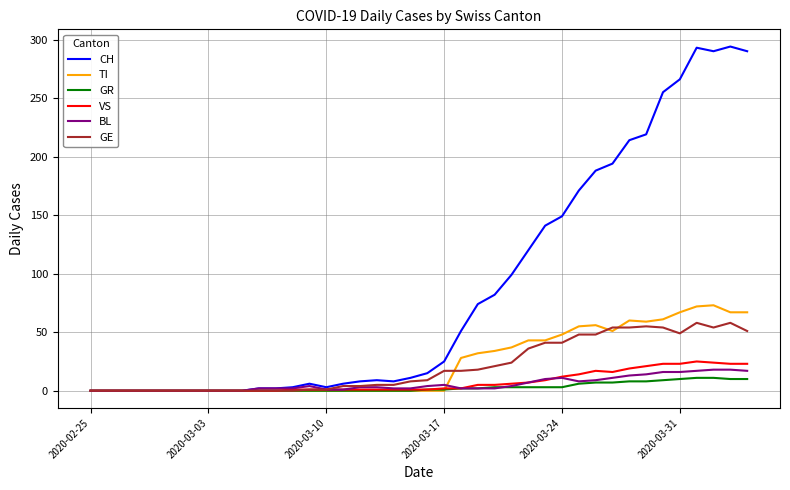

What is the maximum value for GE?

58